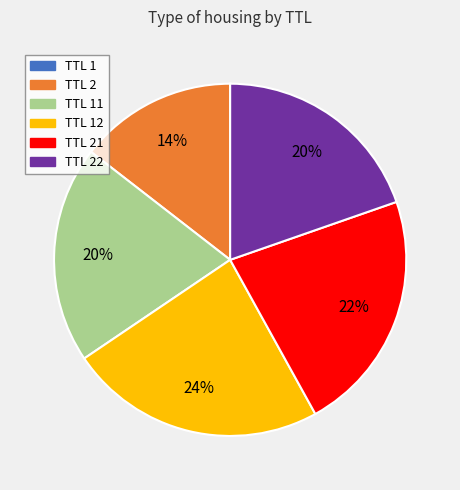

To the nearest percent, what is the average slice percentage?

17%